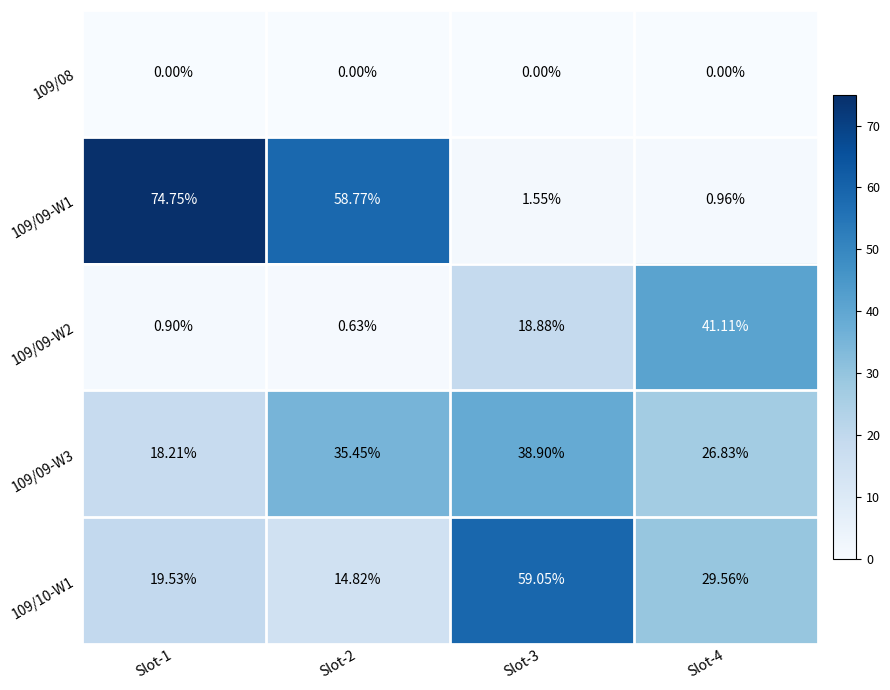

Is the value of 109/09-W1 at Slot-4 greater than the value of 109/08 at Slot-4?

Yes